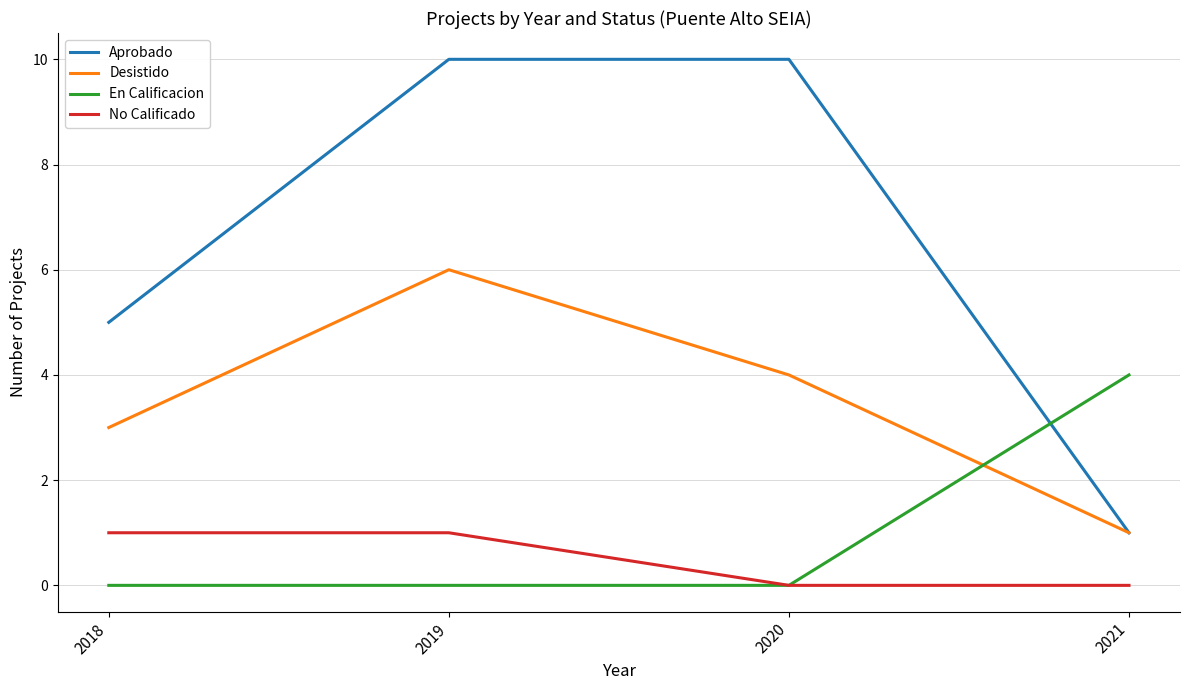

How many distinct data groups are displayed?

4